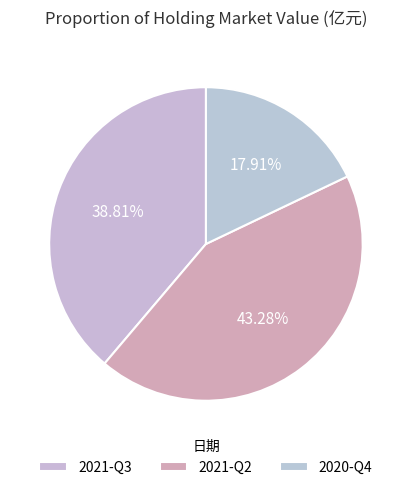

To the nearest percent, what portion does 2021-Q2 represent?

43%